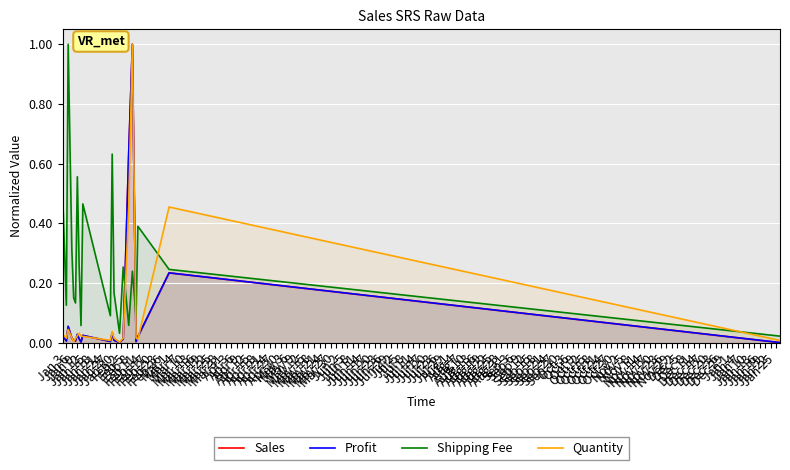

What is the average value of the Profit series?

0.1